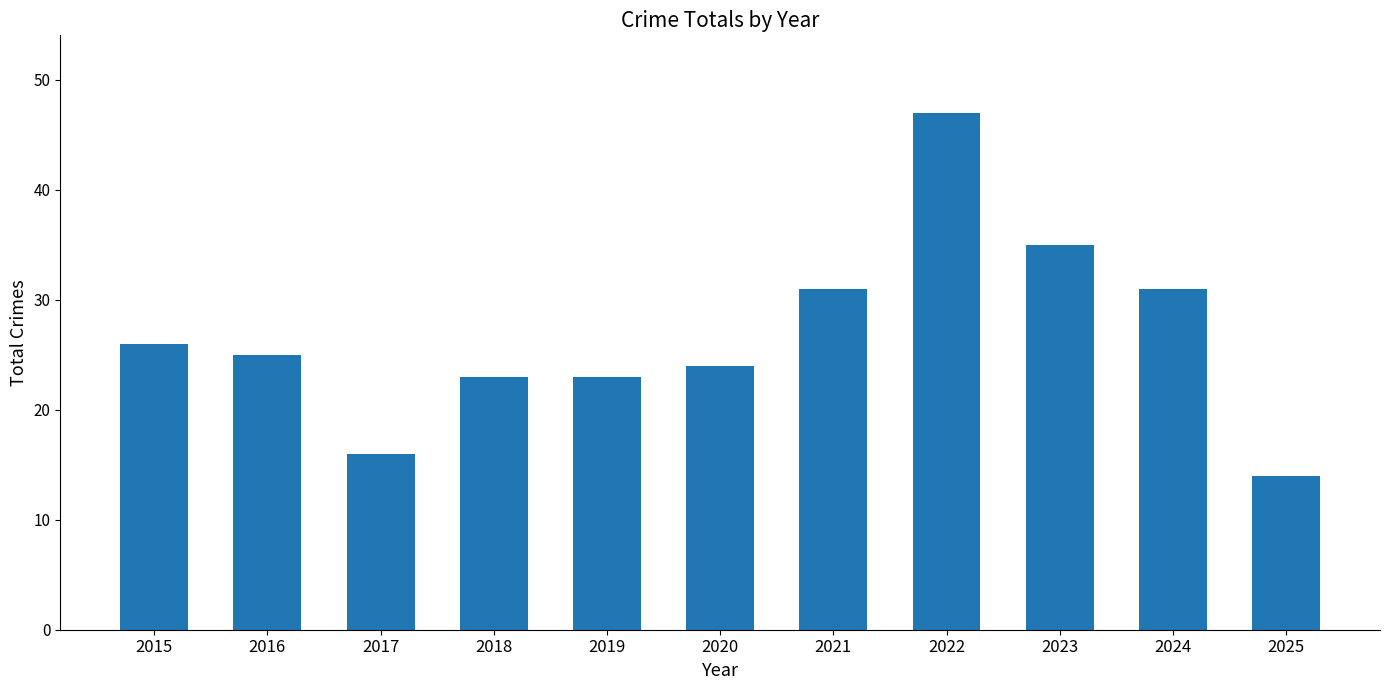

What is the greatest value displayed?

47